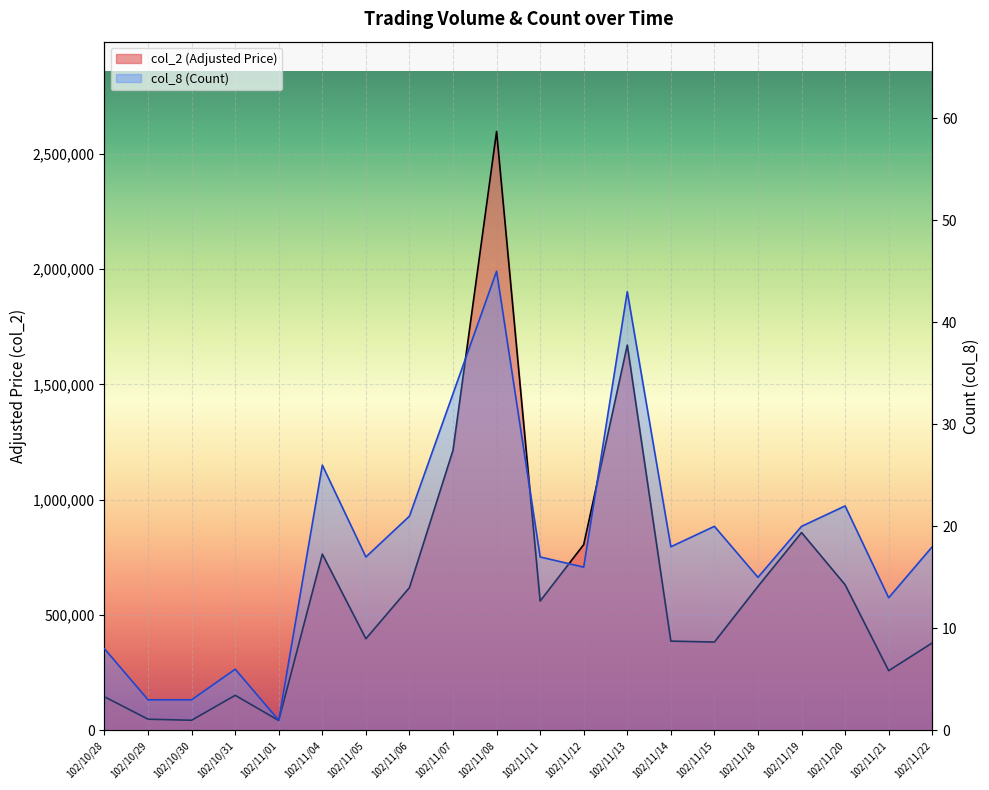

In col_2 (Adjusted Price), how many points are higher than both neighbors (excluding endpoints)?

5